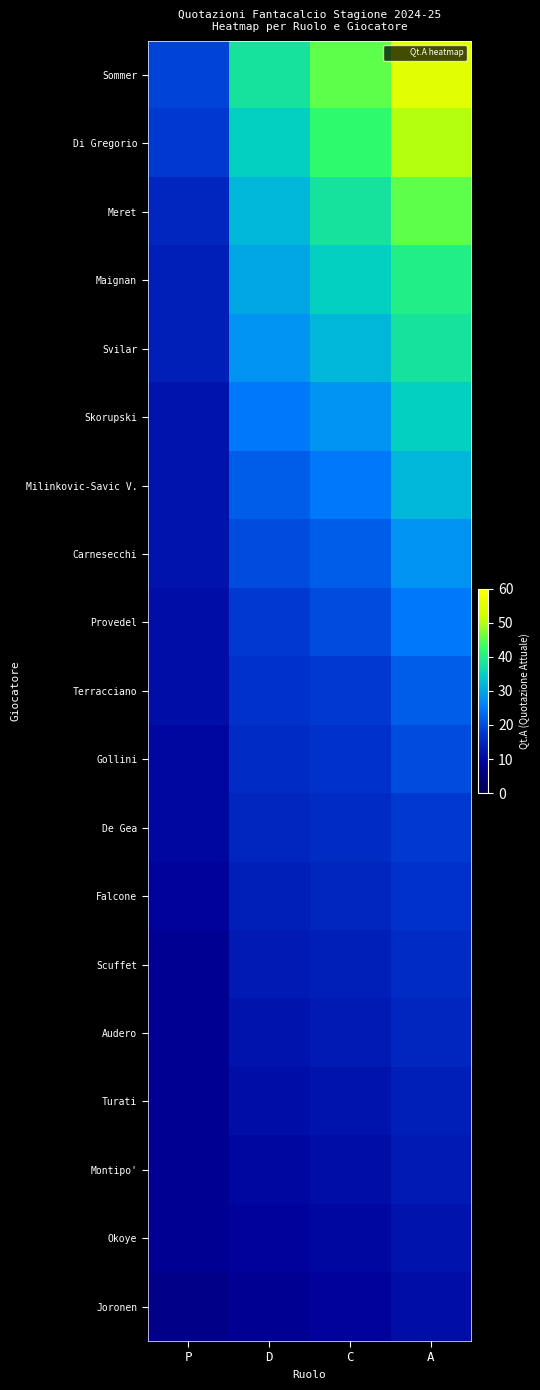

What is the difference between the highest and lowest values at P?

12